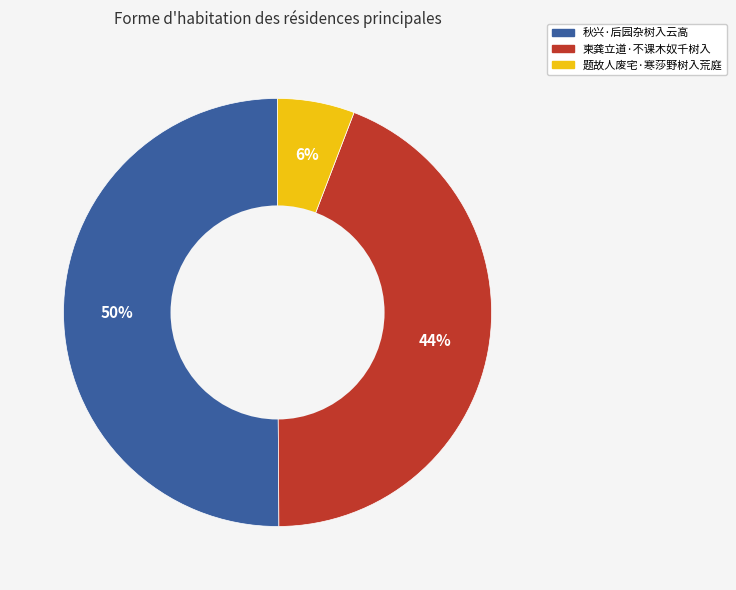

Rank the categories by value from lowest to highest.

题故人废宅·寒莎野树入荒庭, 柬龚立道·不课木奴千树入, 秋兴·后园杂树入云高